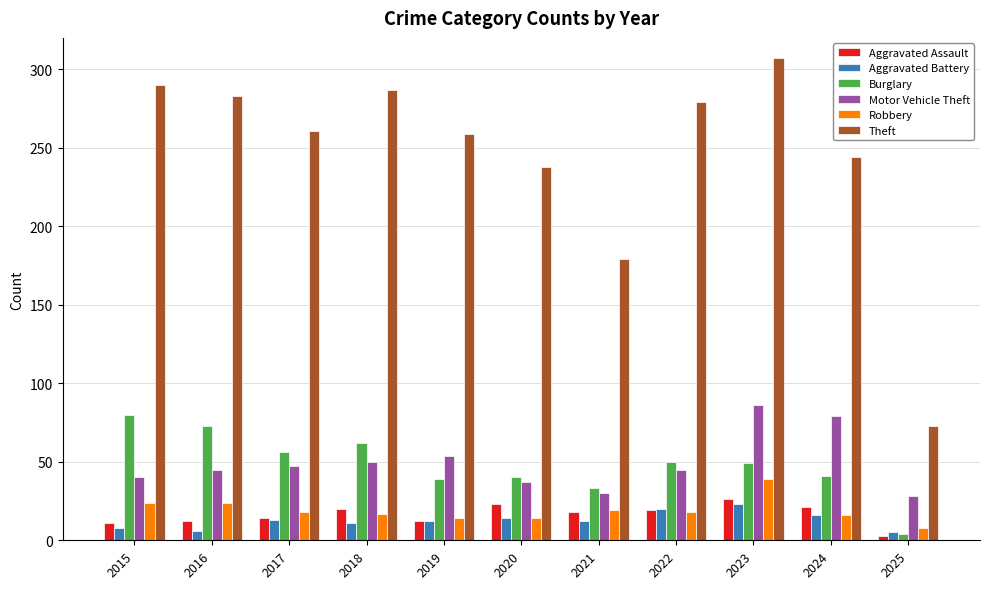

At which label is Theft closest to 190?

2021